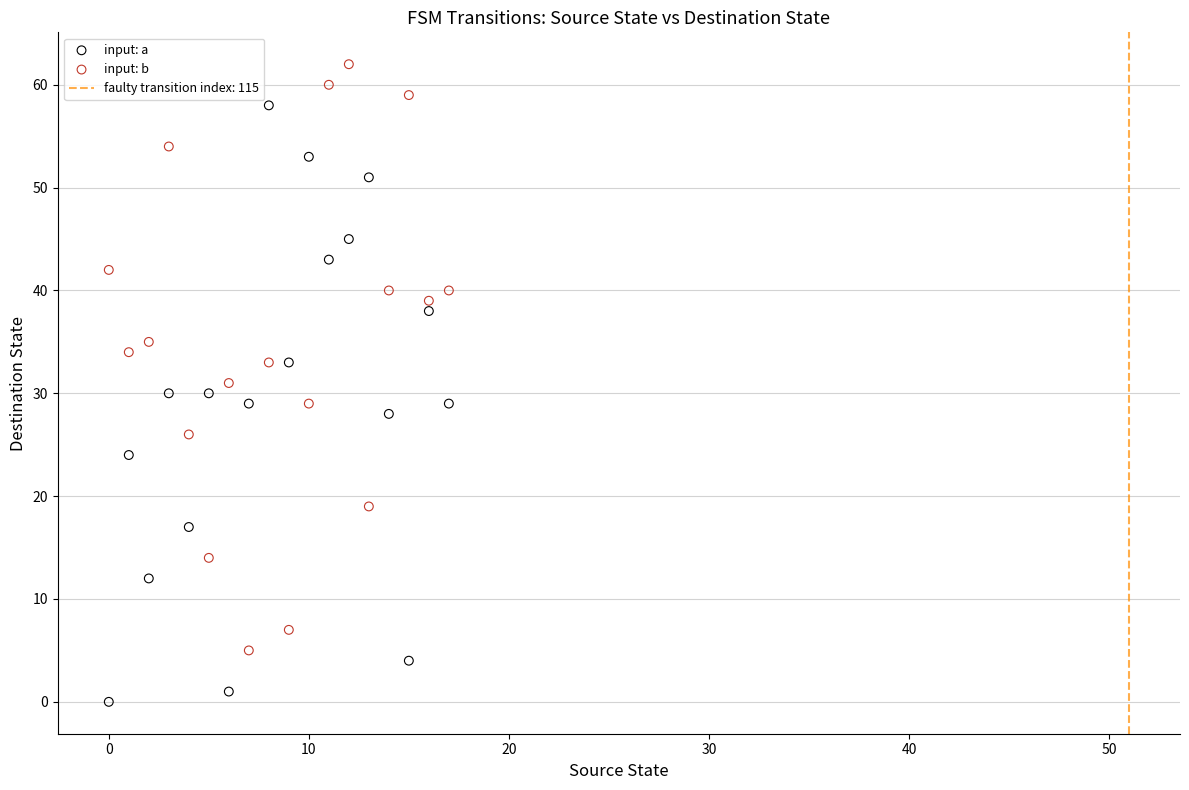

Which series contains the lowest Y value?

input: a